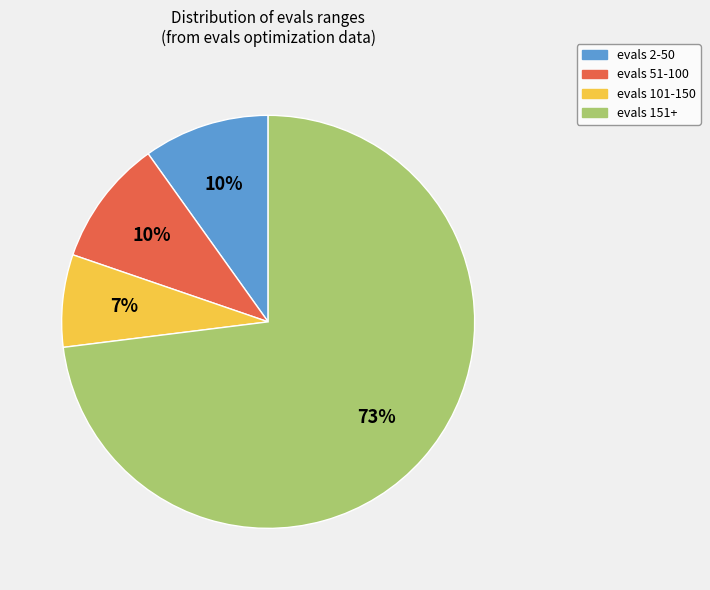

True or false: evals 151+ accounts for 79% of the total.

False